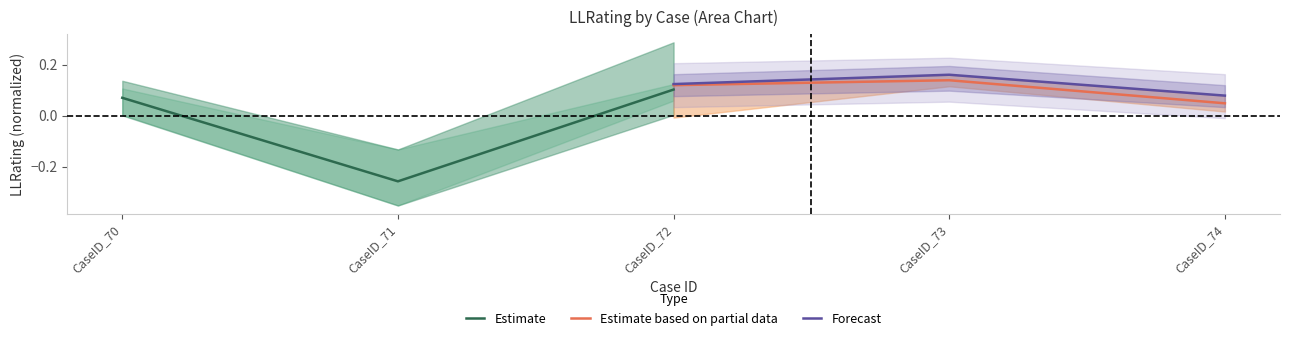

The value of Estimate based on partial data at CaseID_74 is 0.1. True or false?

False